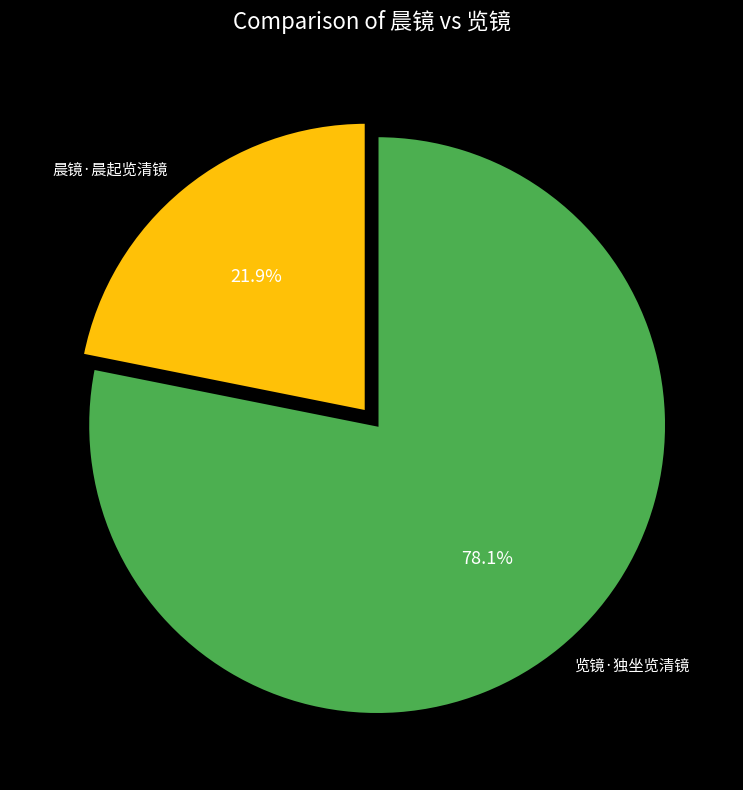

Combined, what portion of the pie is 览镜·独坐览清镜 and 晨镜·晨起览清镜?

100.0%